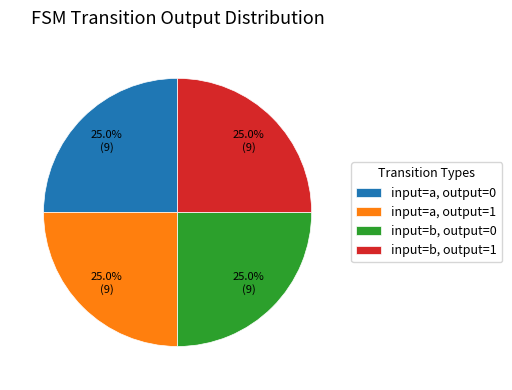

What is the ratio of the value at input=a, output=0 to the value at input=a, output=1?

1.0